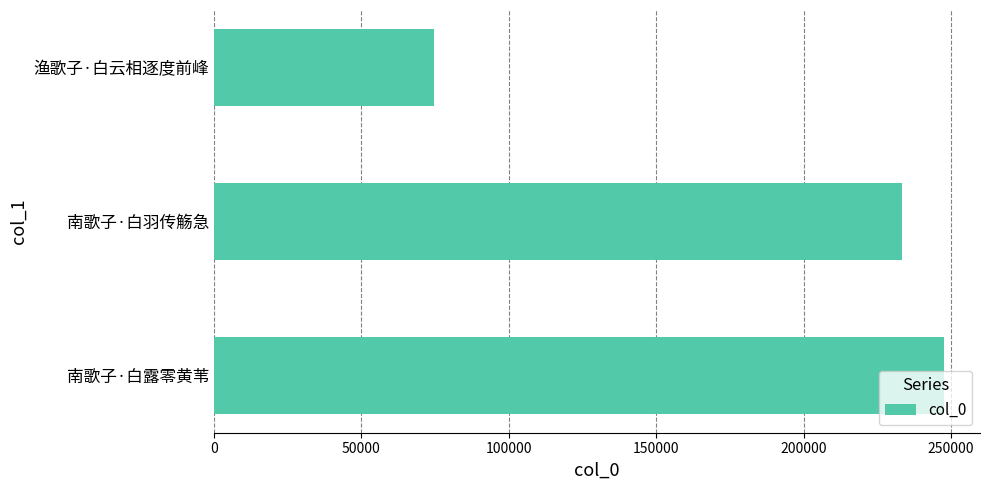

What is the minimum value shown in the chart?

74605